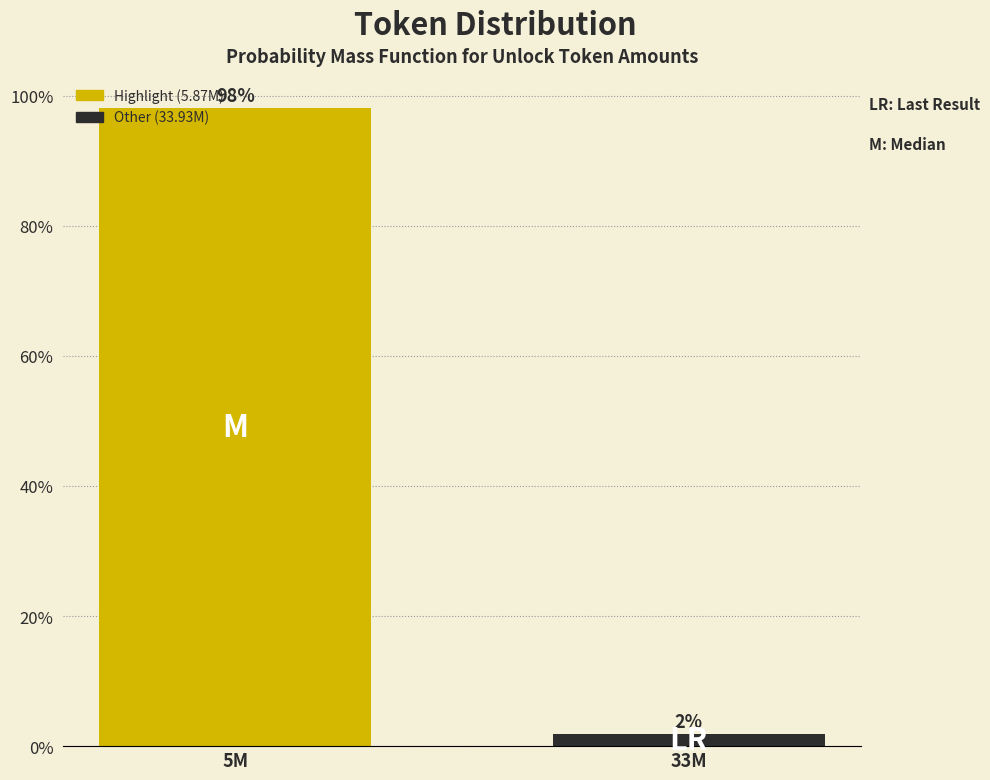

What is the label of the 2nd bar from the left?

33M